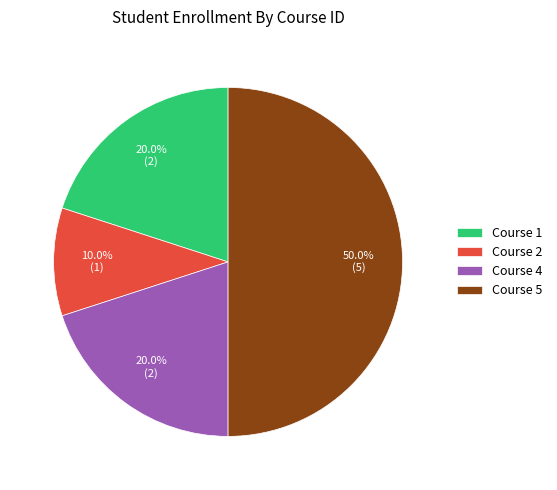

How many slices are in this pie chart?

4